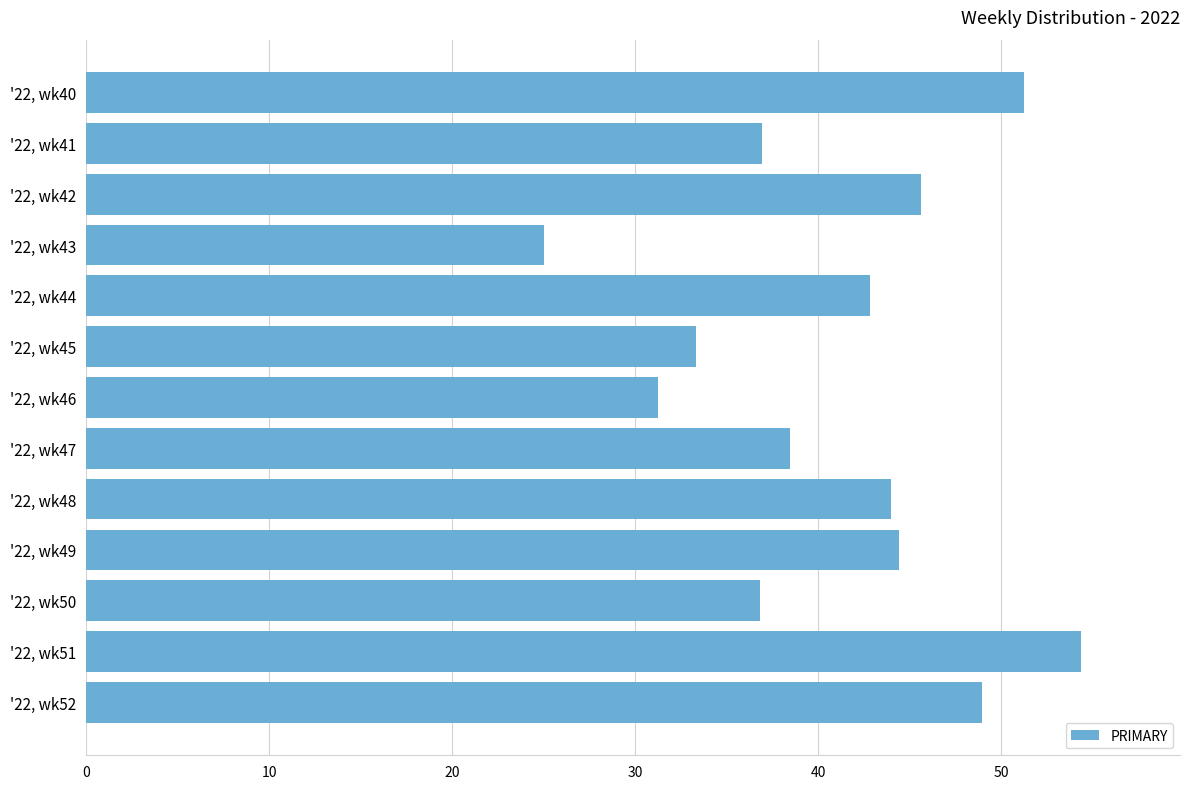

What is the smallest value displayed?

25.0